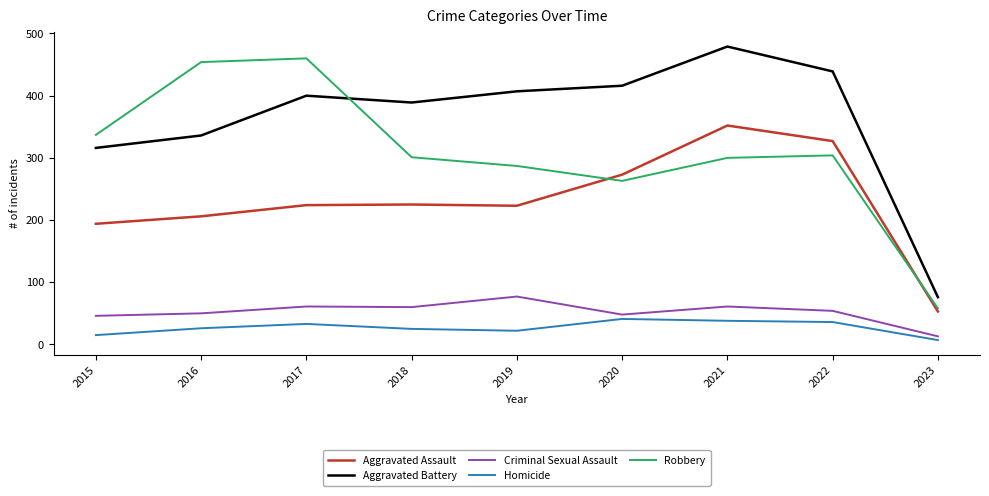

True or false: Aggravated Battery and Homicide intersect in this chart.

False